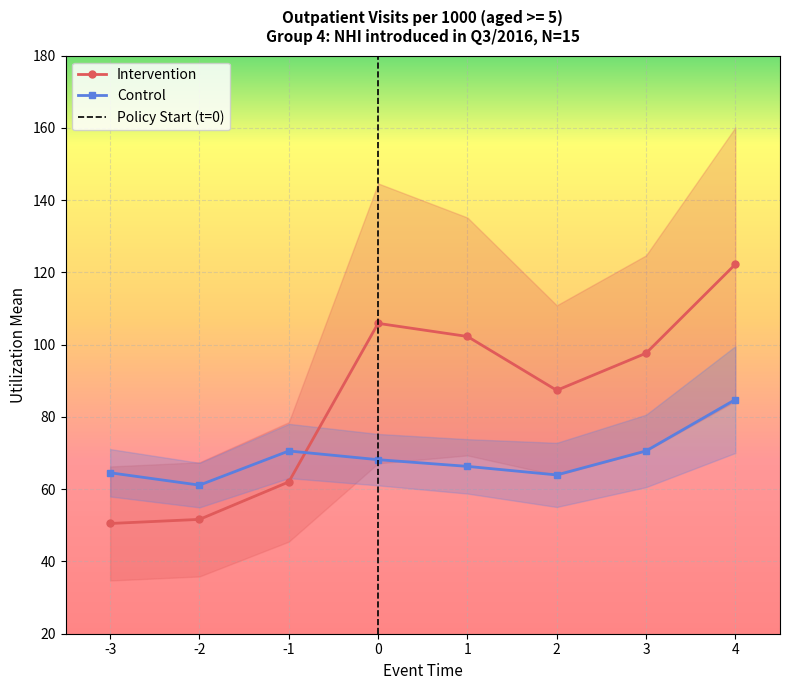

True or false: Control_upper has more than 1 interior local peaks.

False